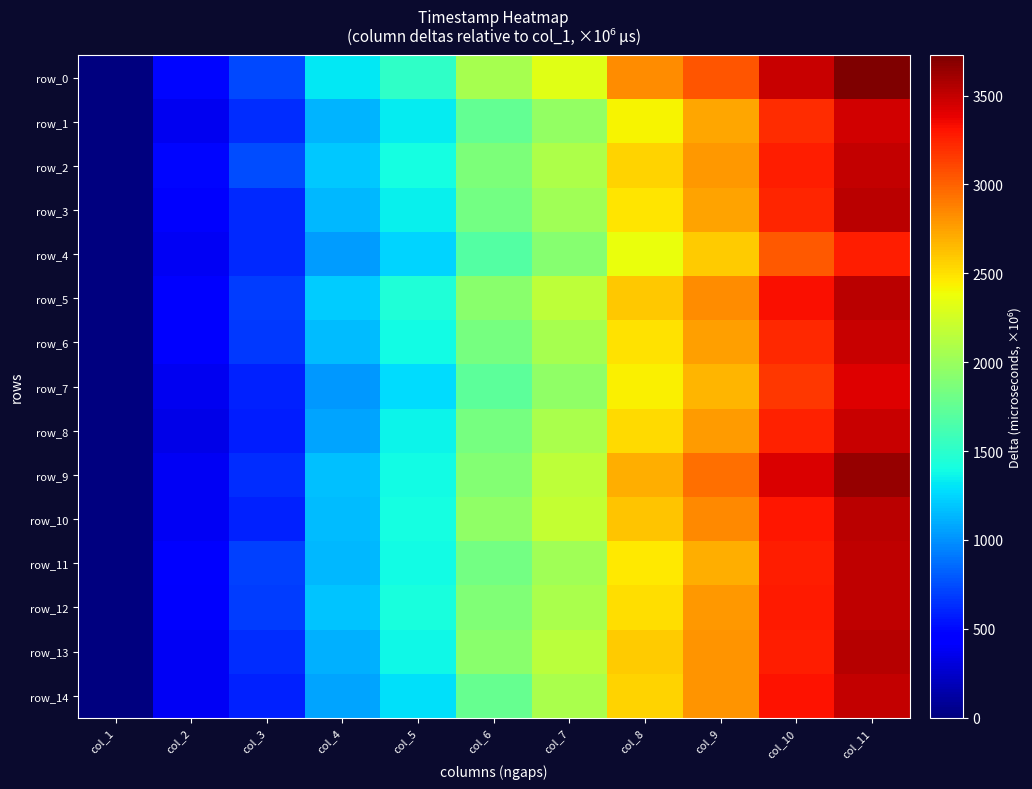

At how many categories does at least one series exceed 3369?

2